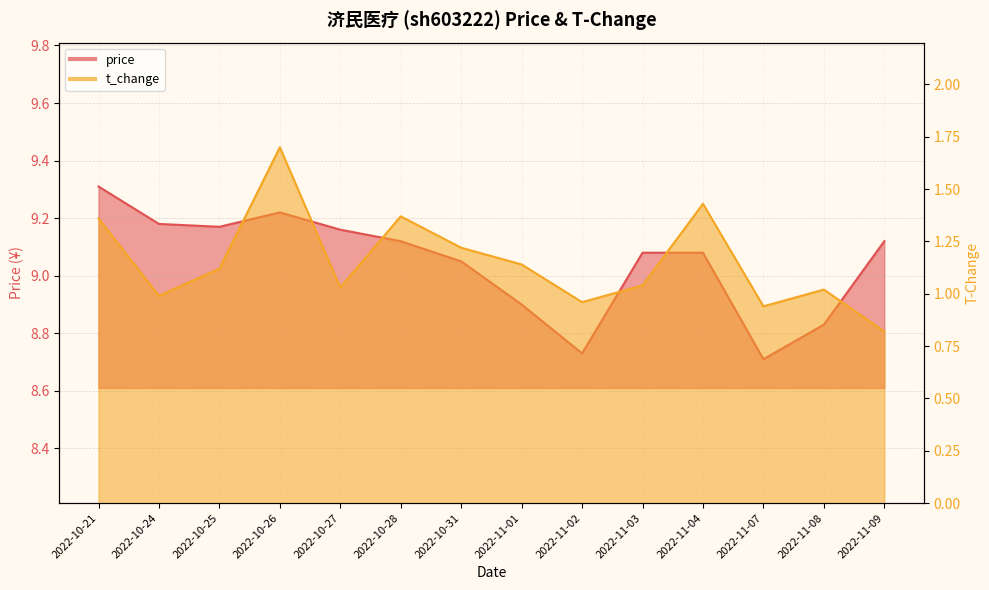

In t_change, how many points are higher than both neighbors (excluding endpoints)?

4